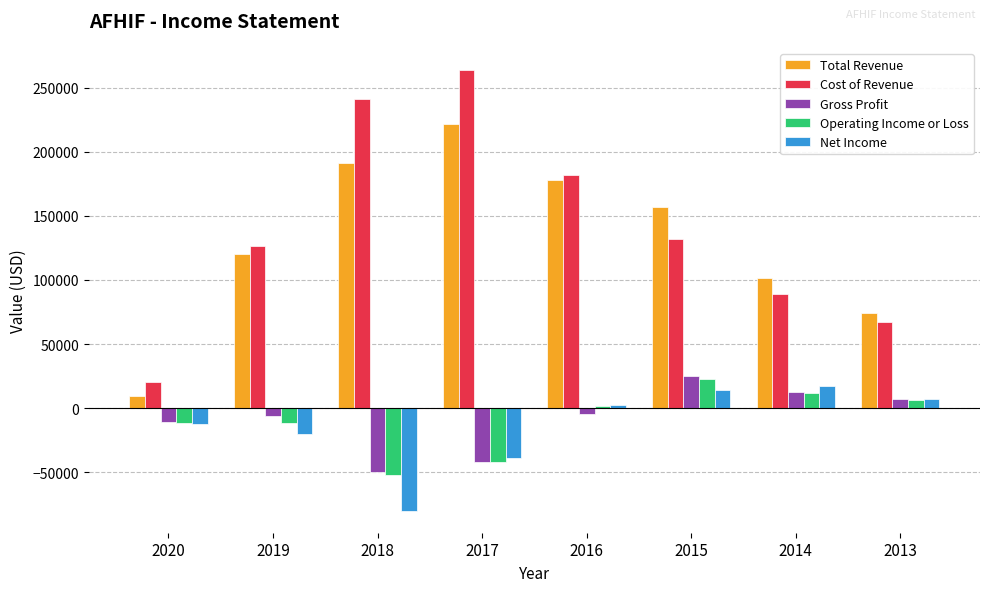

What is the difference between the maximum and minimum values in the Total Revenue series?

212500